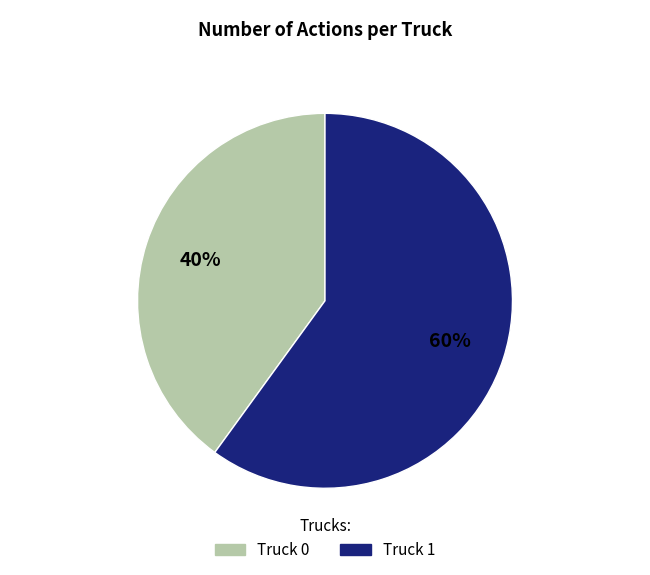

To the nearest percent, what is the difference between the largest and smallest slice percentages?

20%